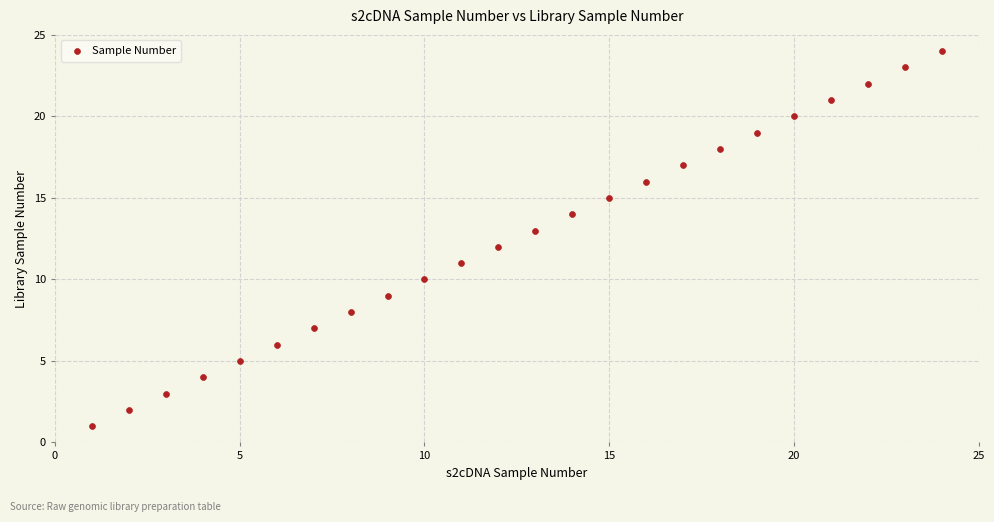

What is the range of X values (max minus min)?

23